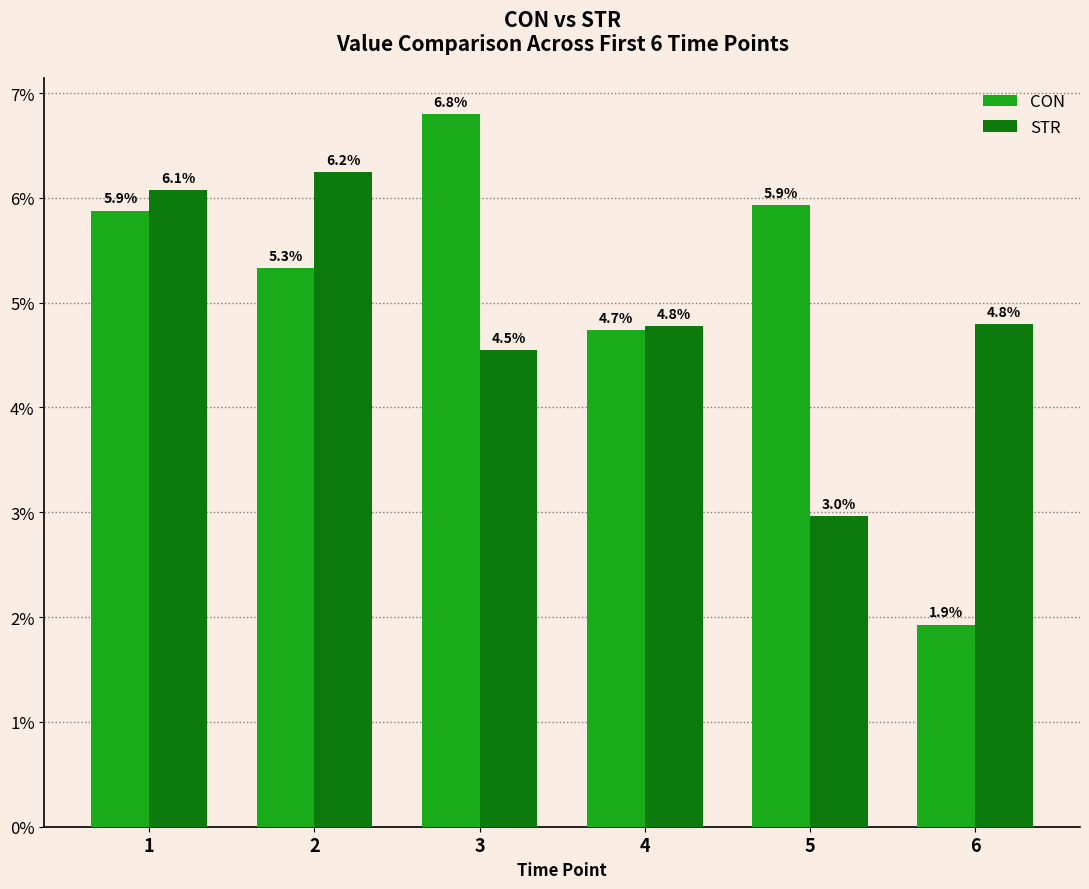

Which category has the highest value in the STR series?

2